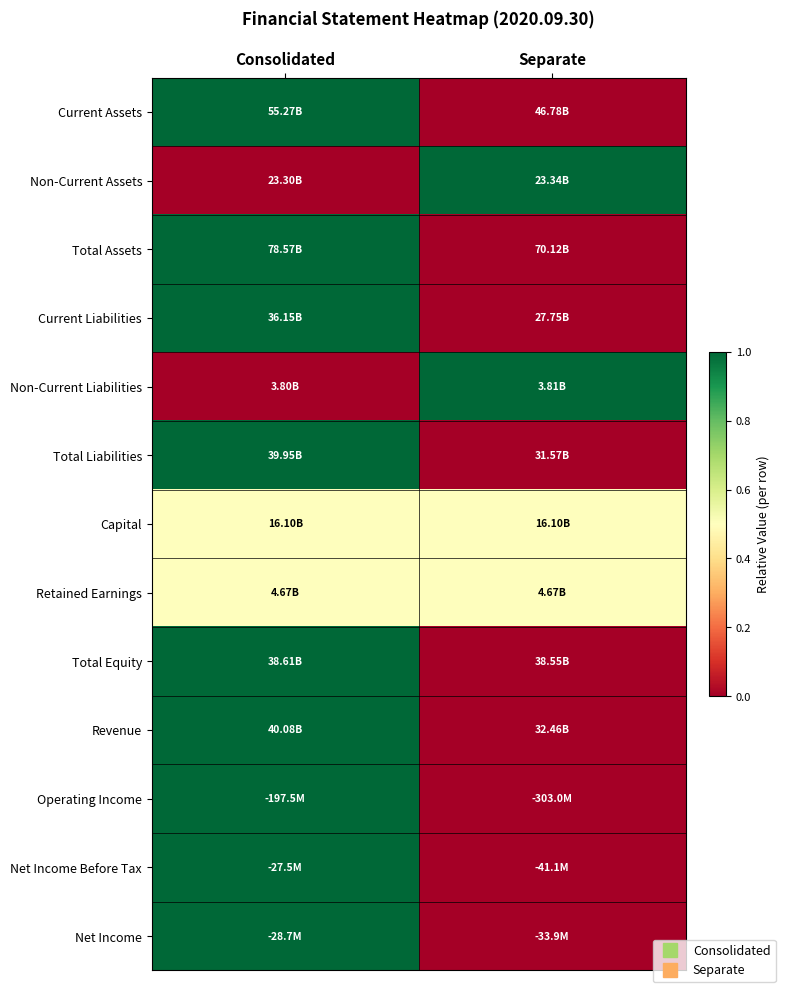

What is the greatest value displayed?

1.0